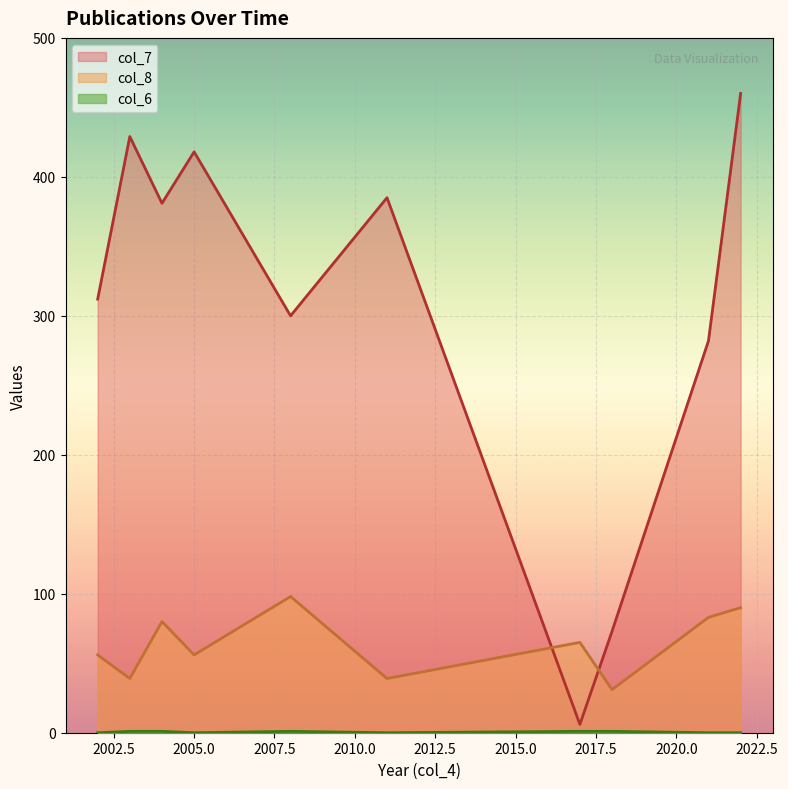

List the labels in order of col_7 value, smallest first.

2017, 2018, 2021, 2008, 2002, 2004, 2011, 2005, 2003, 2022